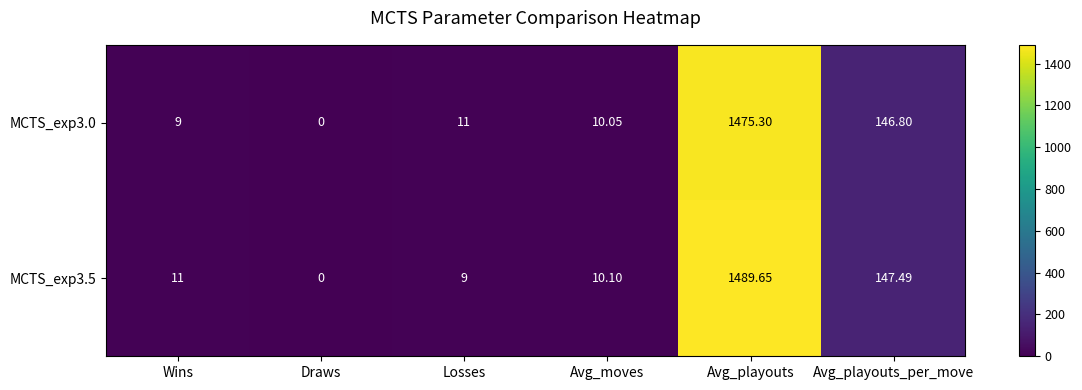

At which category is the sum across all series the highest?

Avg_playouts